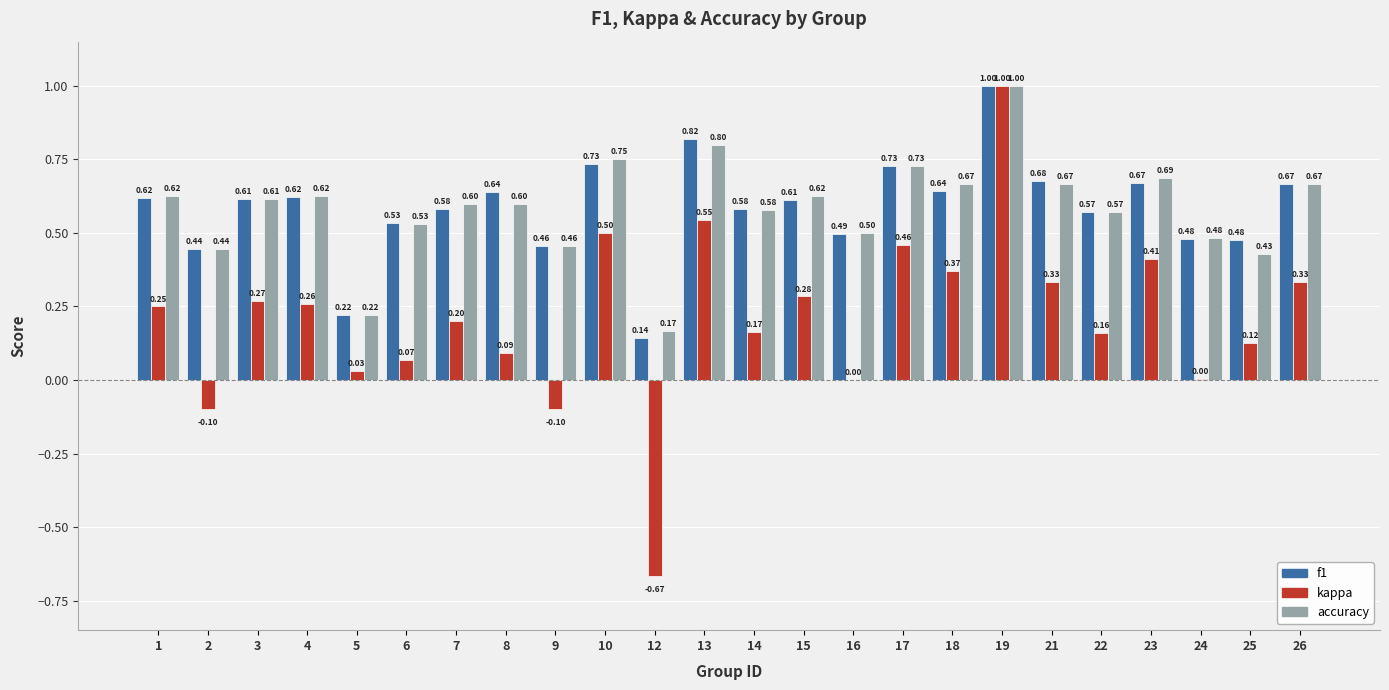

Does the chart contain stacked bars?

No